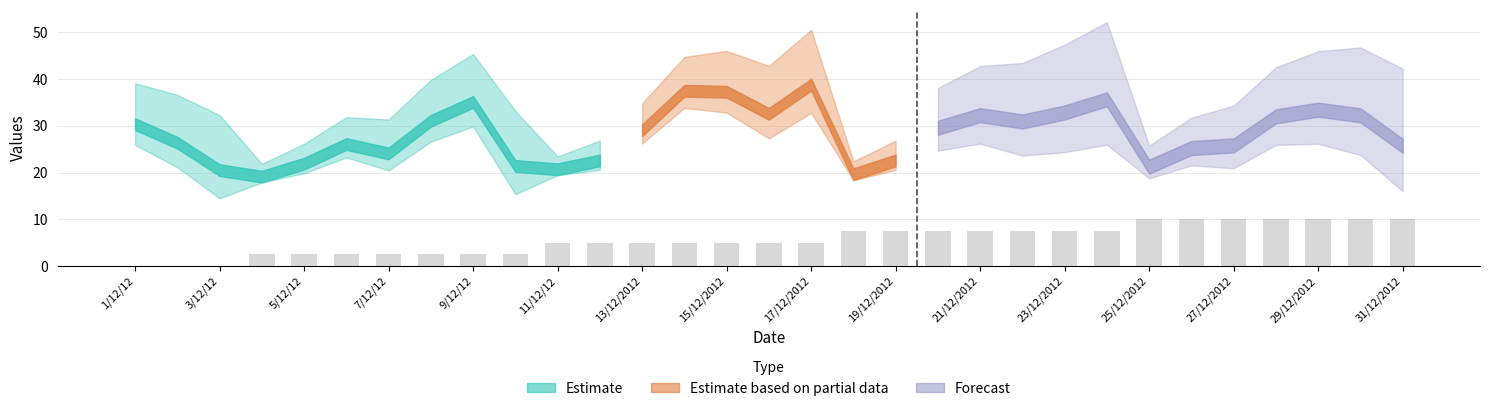

How many series are shown in this chart?

3